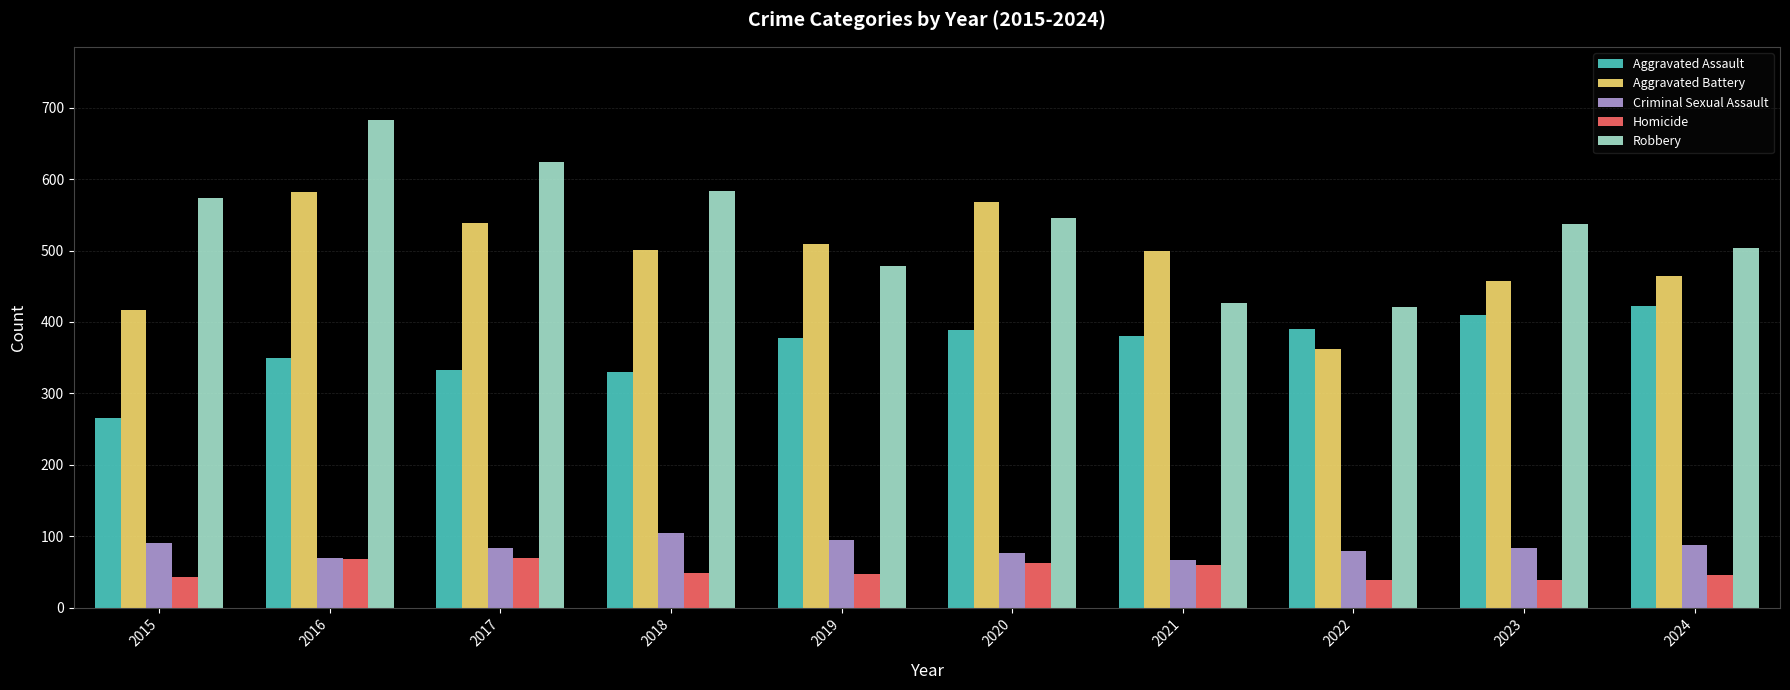

The Aggravated Assault series shows 525 at 2022. True or false?

False